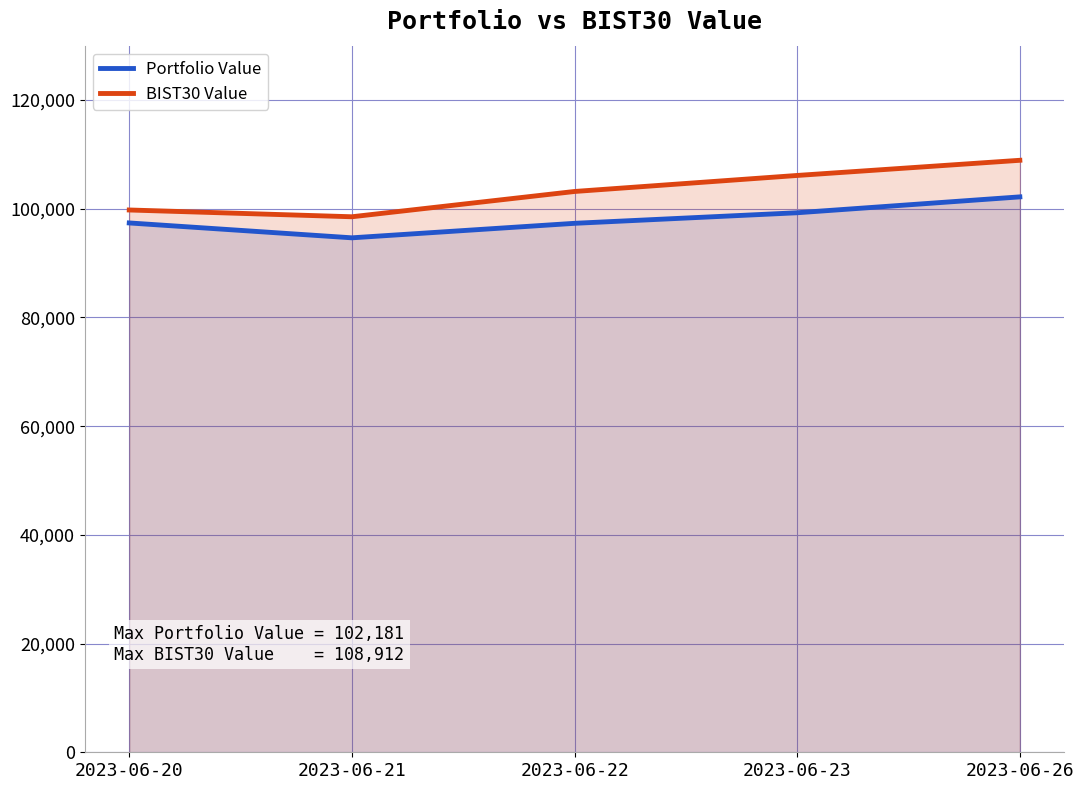

List the series in order of their overall mean, lowest first.

Portfolio Value, BIST30 Value